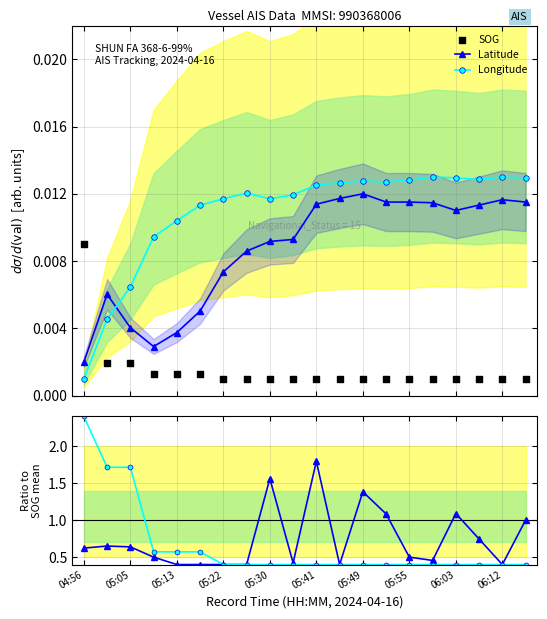

Which series has the largest total across all categories?

COG ratio